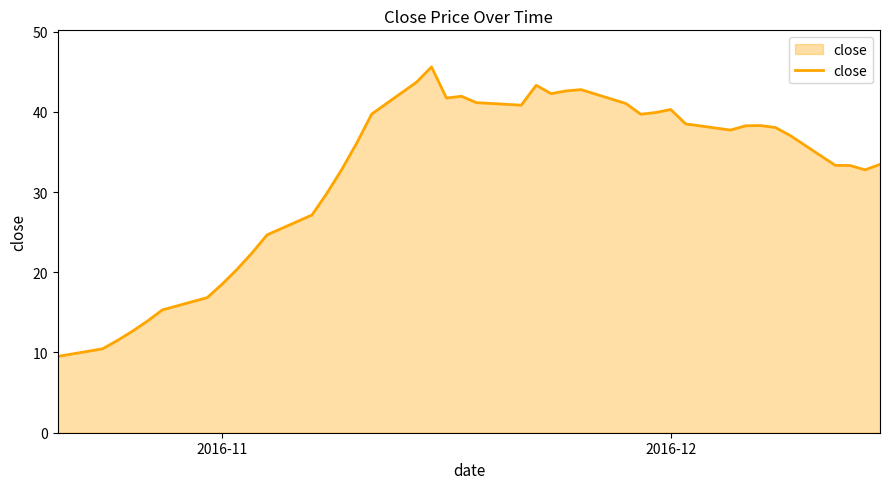

What is the maximum value shown in the chart?

45.6